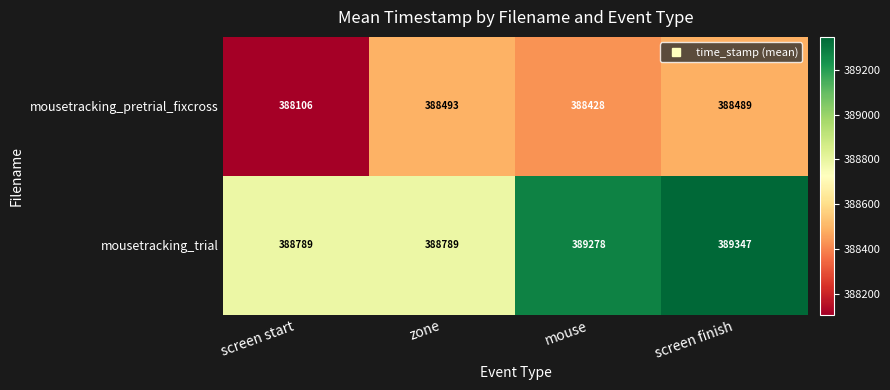

Reading left to right, extract all data points from this chart.

mousetracking_pretrial_fixcross: 388106	388493	388428	388489
mousetracking_trial: 388789	388789	389278	389347